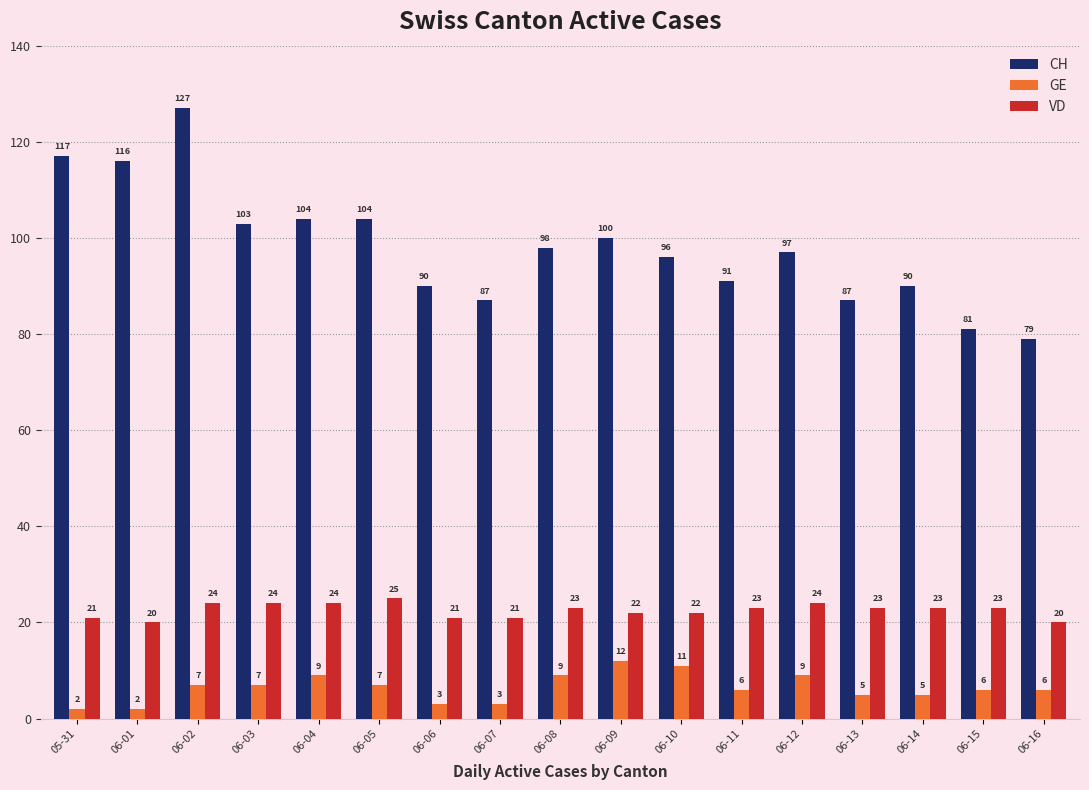

At which label is CH closest to 103?

06-03